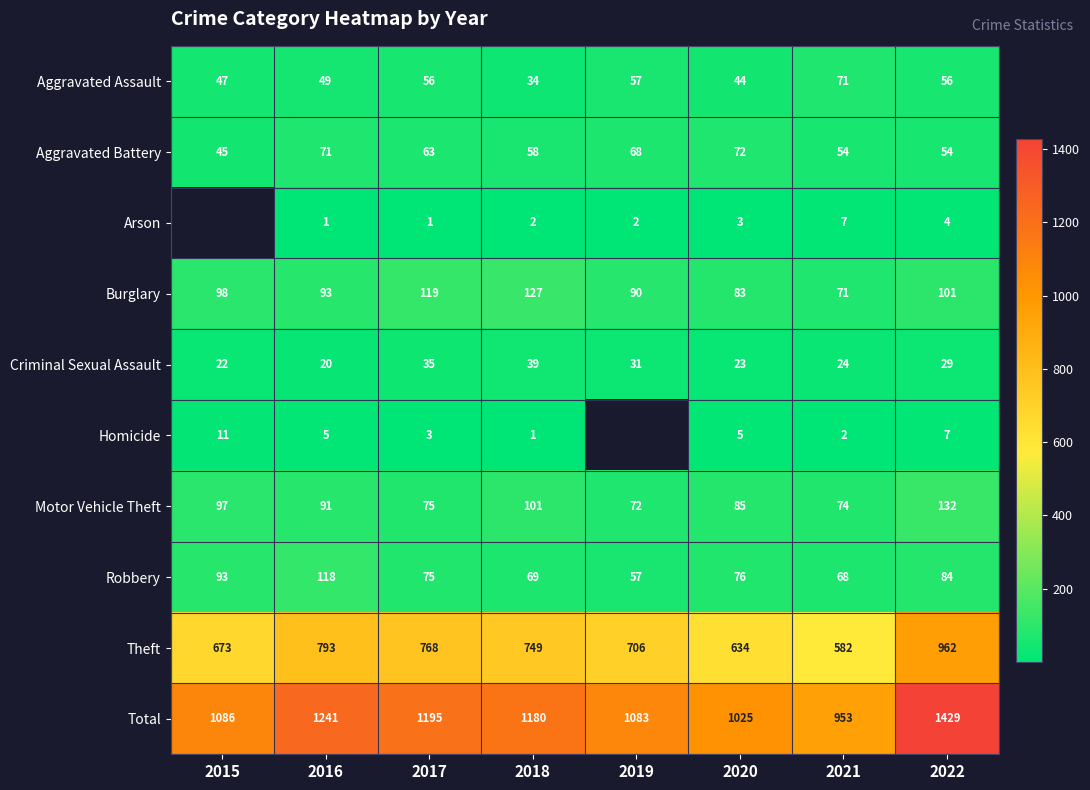

The Burglary series shows 83 at 2020. True or false?

True